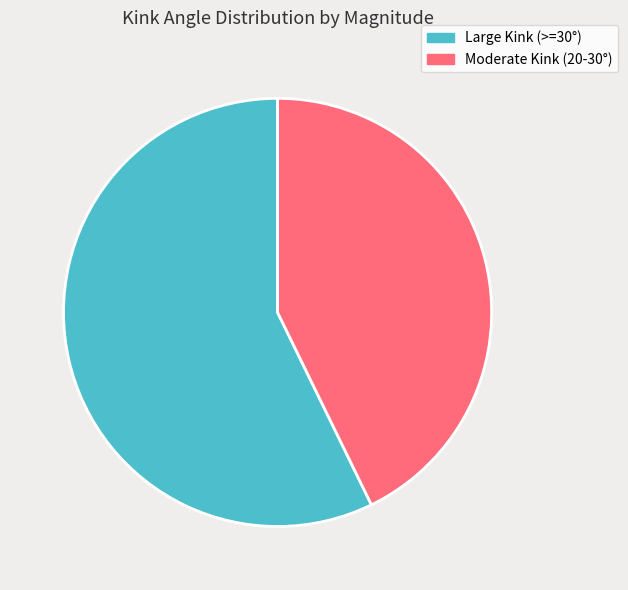

Count the number of slices in the pie.

2